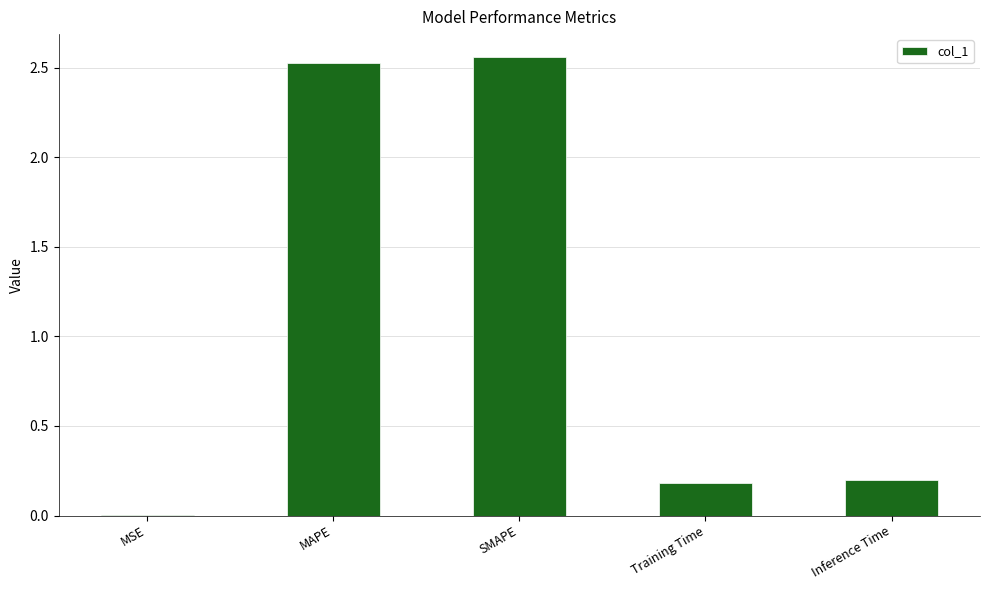

The value at SMAPE is 3.9. True or false?

False